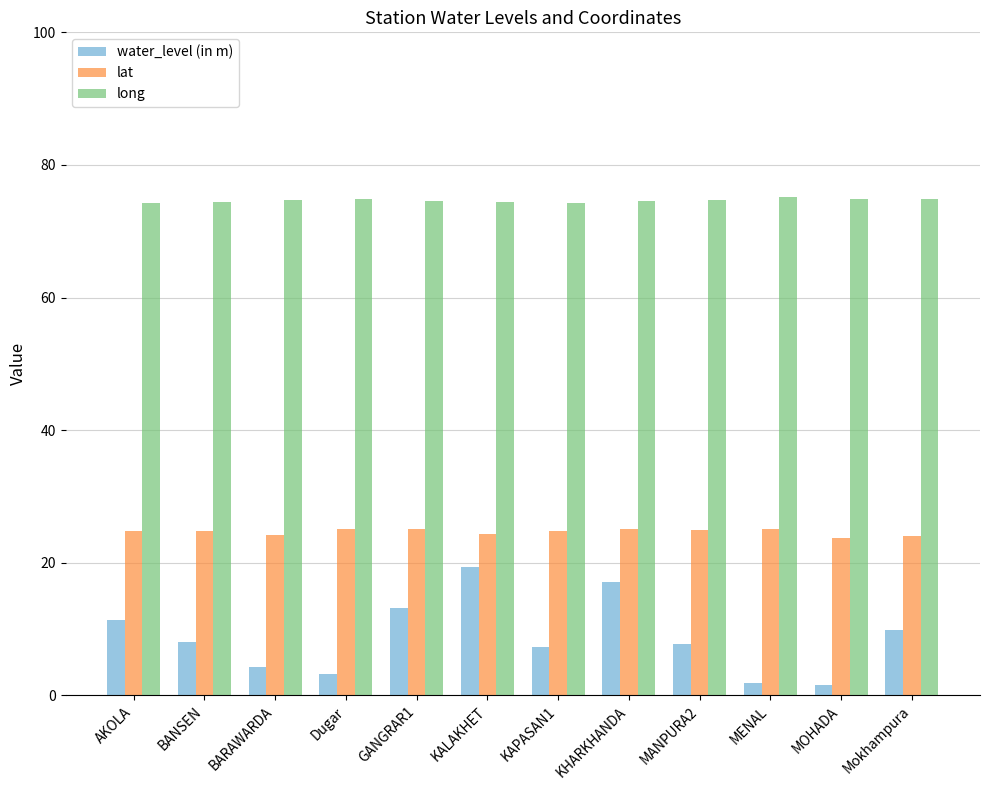

What is the approximate value of water_level (in m) at AKOLA?

11.4